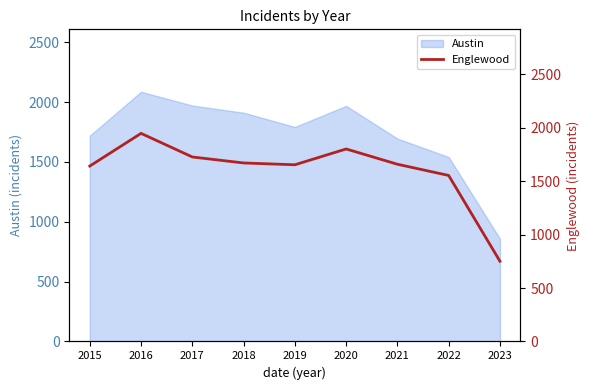

What is the sum of the values at 2023 and 2022?

2305